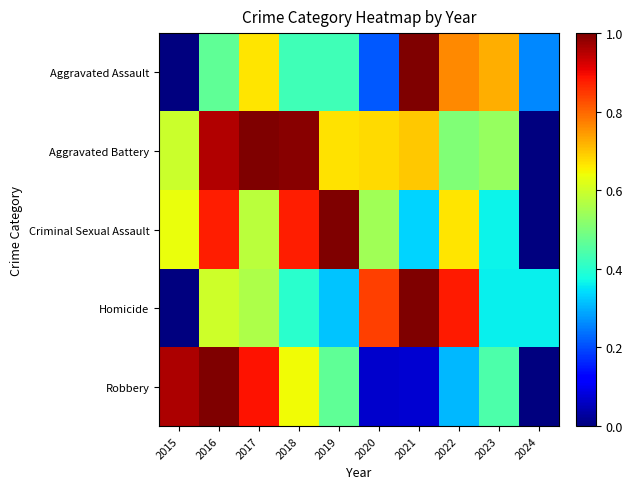

Which has a higher value, 2018 or 2016?

2016